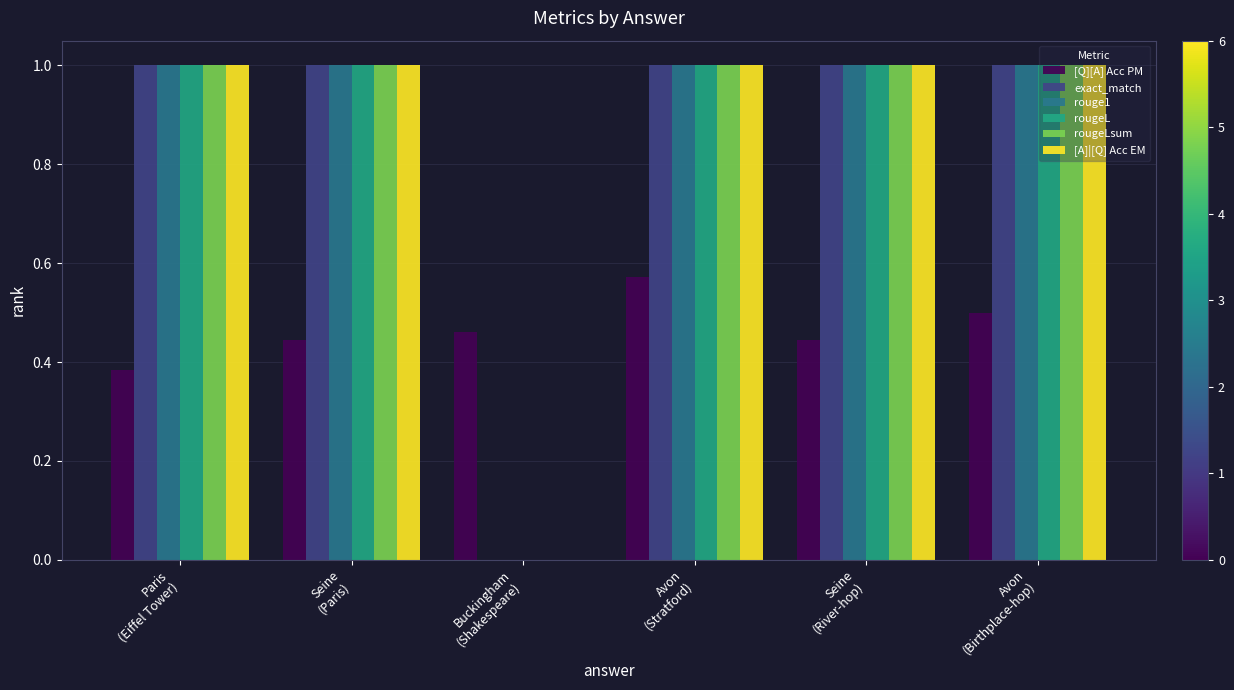

At which category is the sum across all series the highest?

Avon
(Stratford)